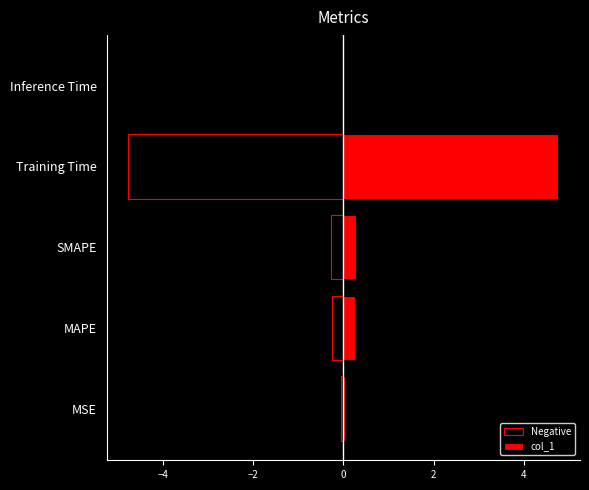

What is the difference between the second highest and second lowest values in the Negative series?

0.2